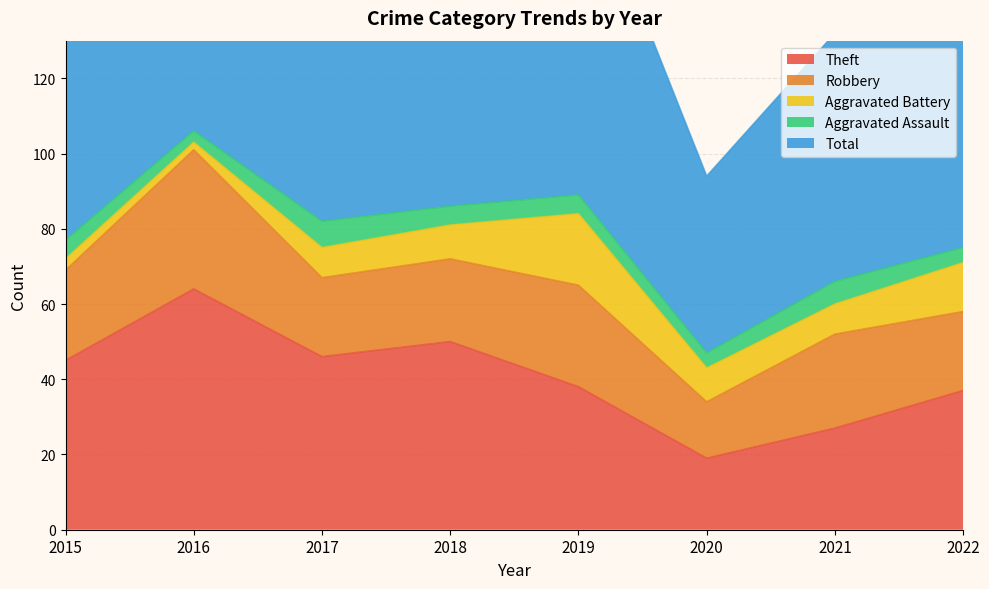

Where does the Aggravated Battery series first go above 9?

2019